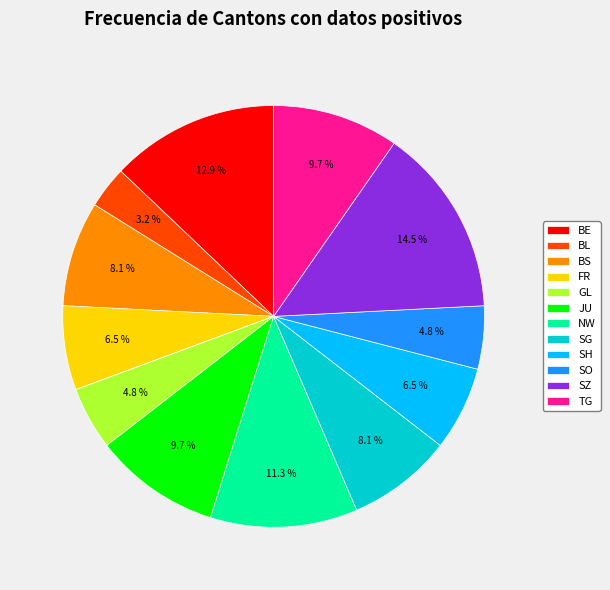

How many slices are in this pie chart?

12